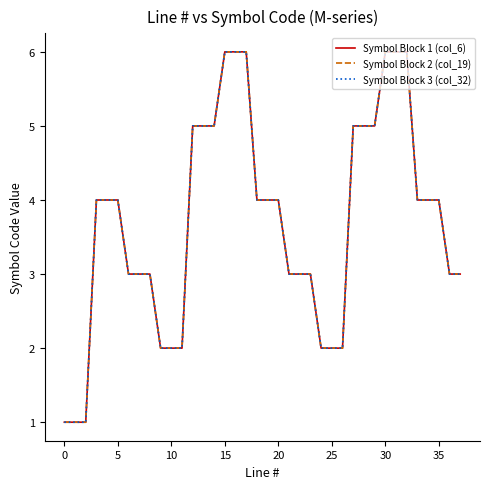

At how many categories does at least one series exceed 3?

21